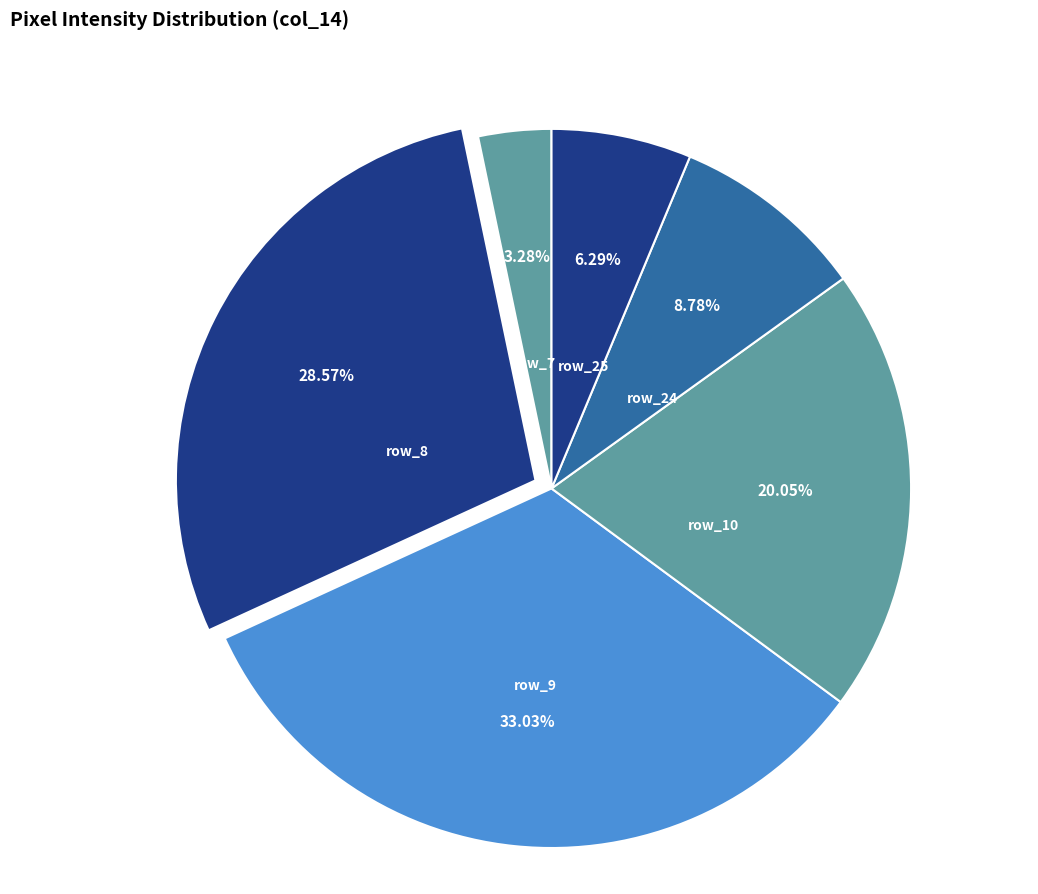

Is there any slice that represents more than half of the pie?

No